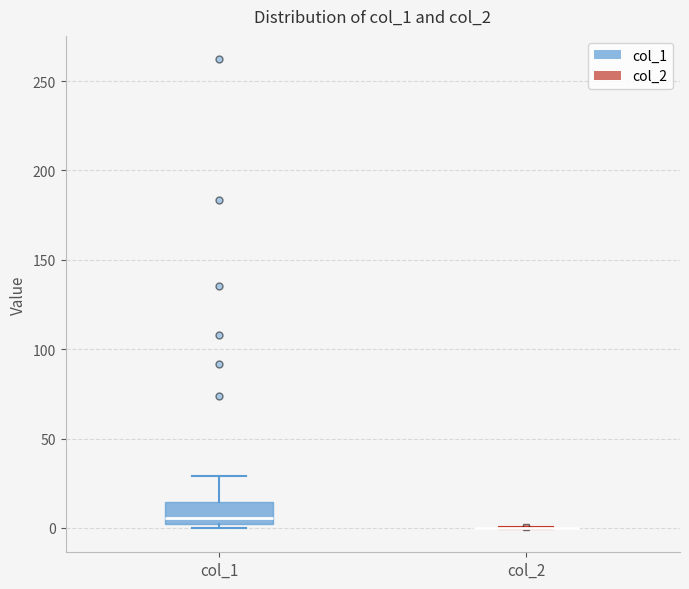

Which box is the tallest, from its lower edge to its upper edge?

col_1